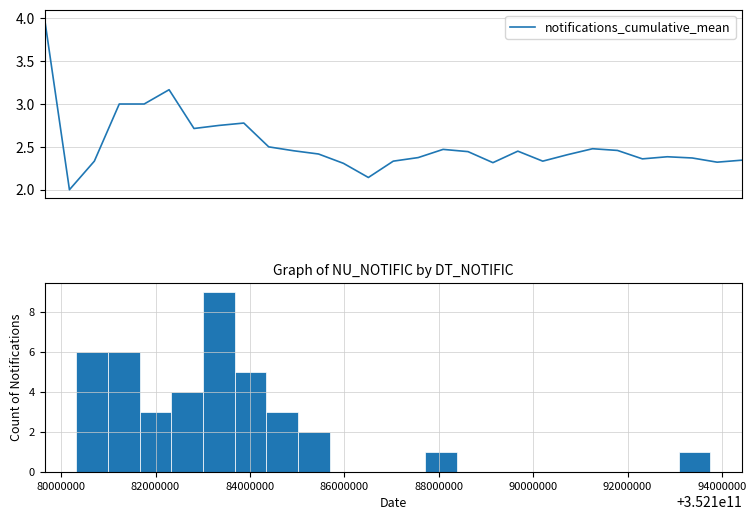

What is the lowest value of the notifications_cumulative_mean series?

2.0